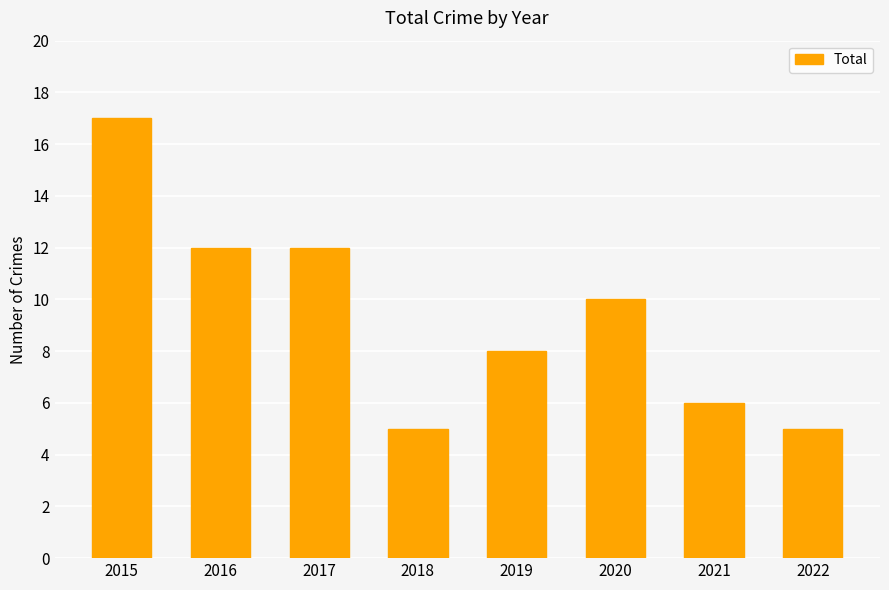

Are the bars grouped side by side (vs. stacked)?

No